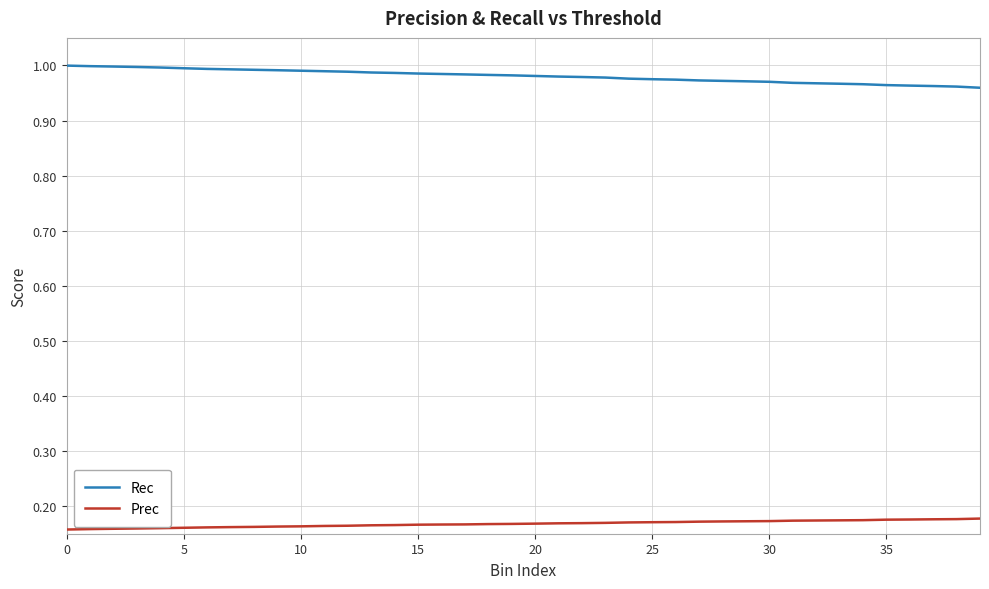

True or false: Rec and Prec cross at least once.

False